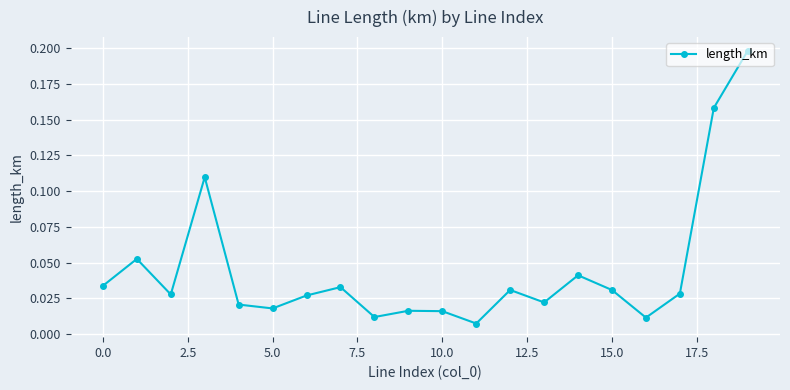

What is the sum of all values?

0.9